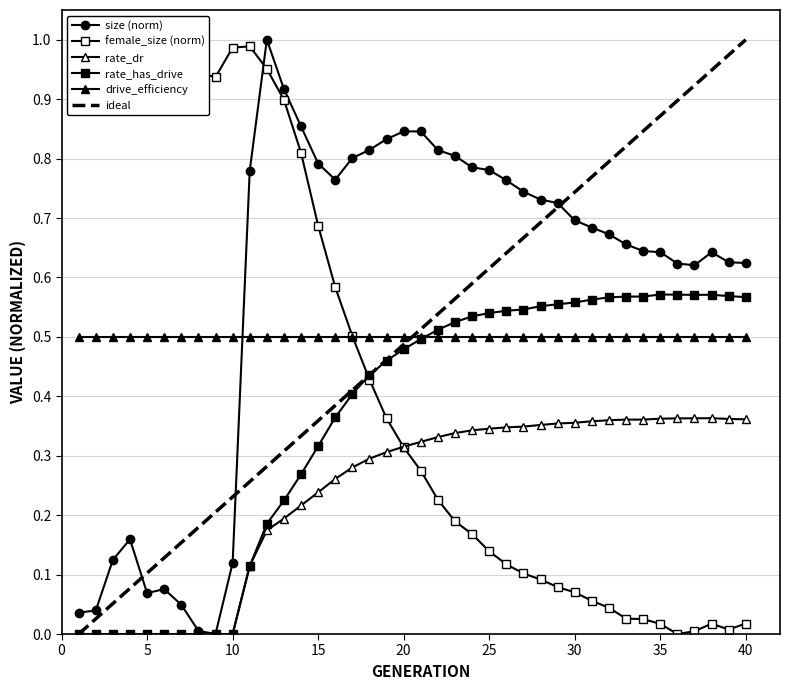

At which label is rate_dr closest to 0?

1